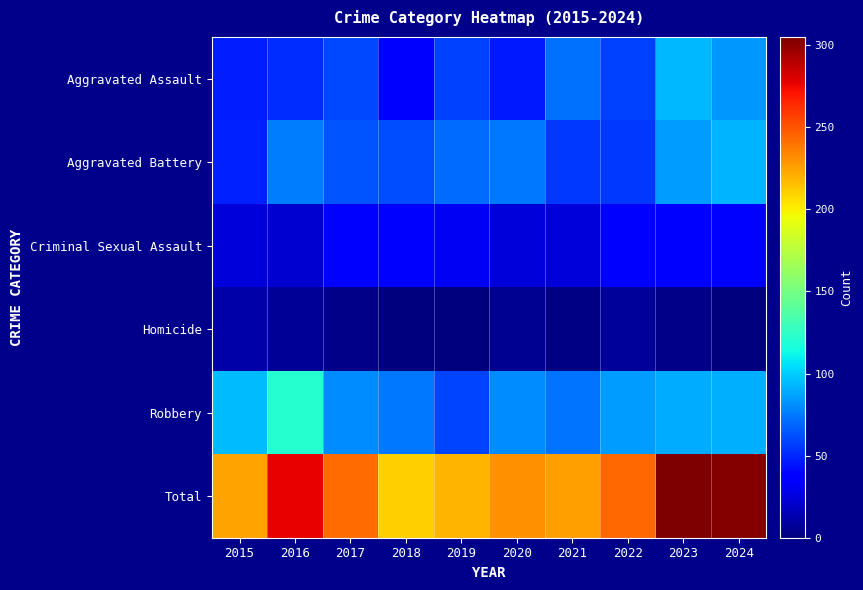

Reading right to left, what are all the values shown in this chart?

Aggravated Assault: 2024=84	2023=93	2022=58	2021=72	2020=46	2019=58	2018=35	2017=60	2016=52	2015=47
Aggravated Battery: 2024=92	2023=85	2022=55	2021=55	2020=75	2019=71	2018=61	2017=64	2016=76	2015=48
Criminal Sexual Assault: 2024=36	2023=34	2022=38	2021=24	2020=24	2019=31	2018=39	2017=35	2016=22	2015=24
Homicide: 2024=0	2023=3	2022=8	2021=2	2020=5	2019=0	2018=1	2017=3	2016=6	2015=11
Robbery: 2024=91	2023=90	2022=85	2021=73	2020=81	2019=59	2018=74	2017=80	2016=121	2015=95
Total: 2024=303	2023=305	2022=244	2021=226	2020=231	2019=219	2018=210	2017=242	2016=277	2015=225